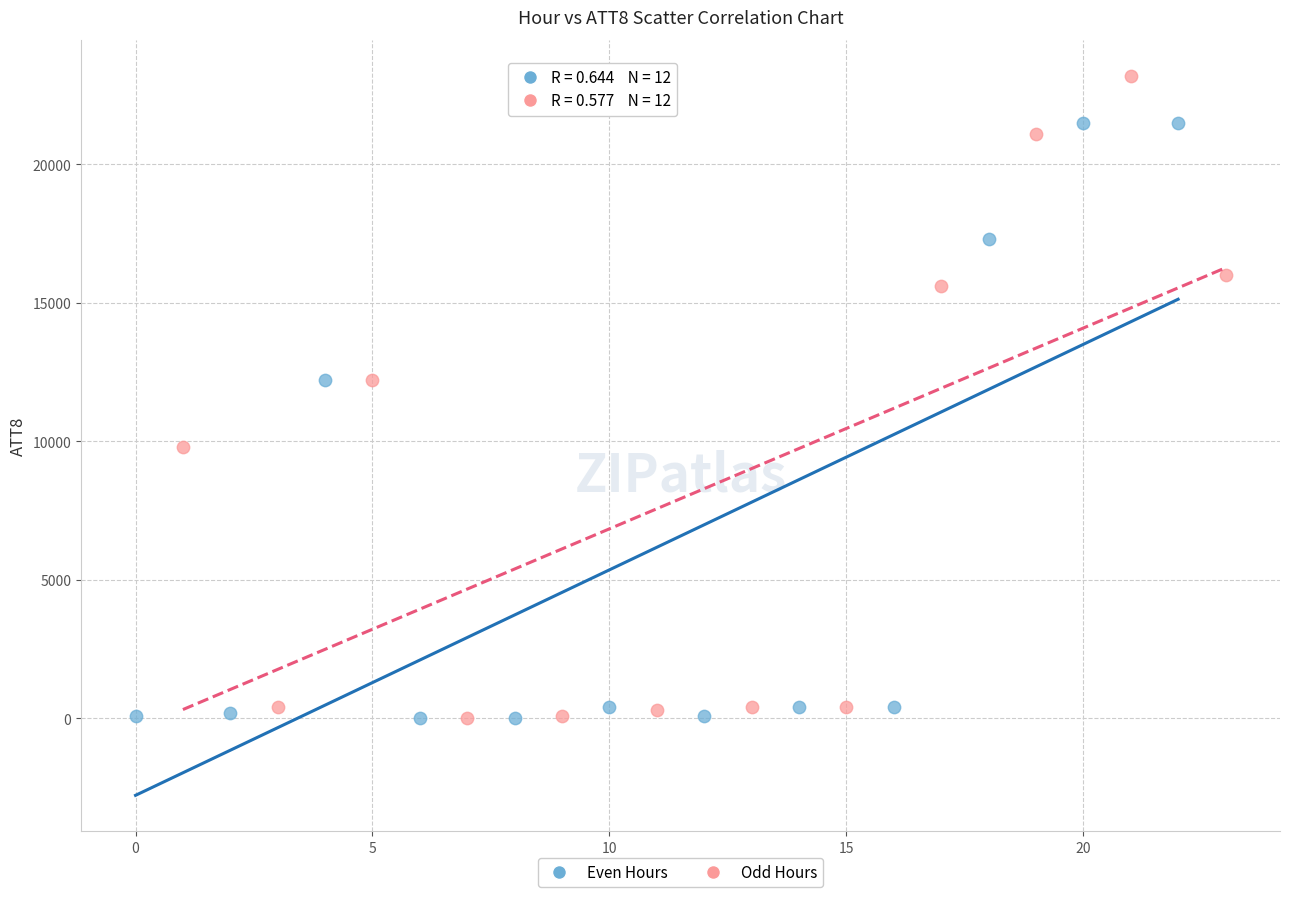

What are all the series names shown in the legend?

Even Hours, Odd Hours